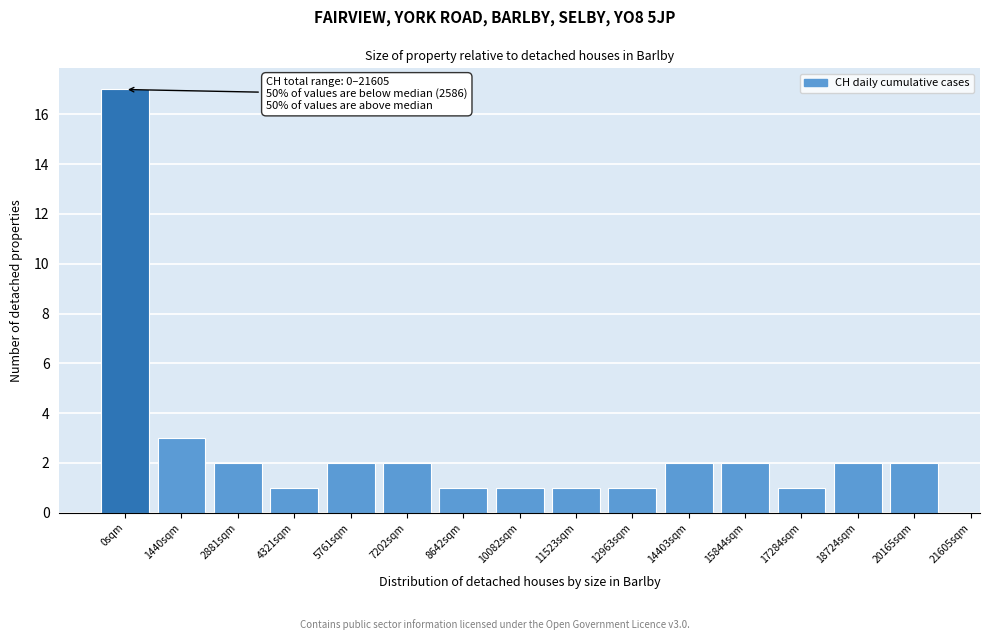

Reading right to left, extract all data points from this chart.

20165sqm=2	18724sqm=2	17284sqm=1	15844sqm=2	14403sqm=2	12963sqm=1	11523sqm=1	10082sqm=1	8642sqm=1	7202sqm=2	5761sqm=2	4321sqm=1	2881sqm=2	1440sqm=3	0sqm=17